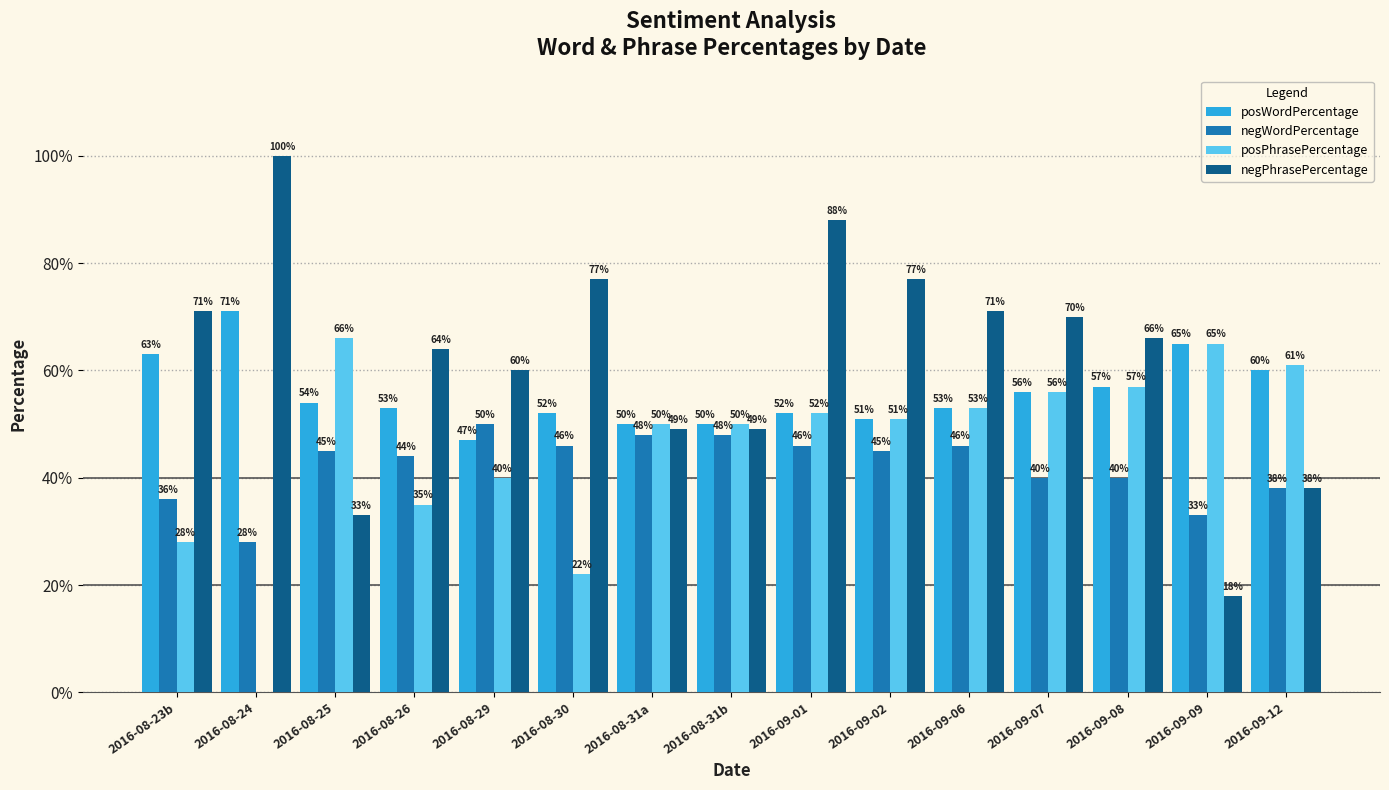

Which series changed the most between 2016-08-23b and 2016-09-08?

posPhrasePercentage